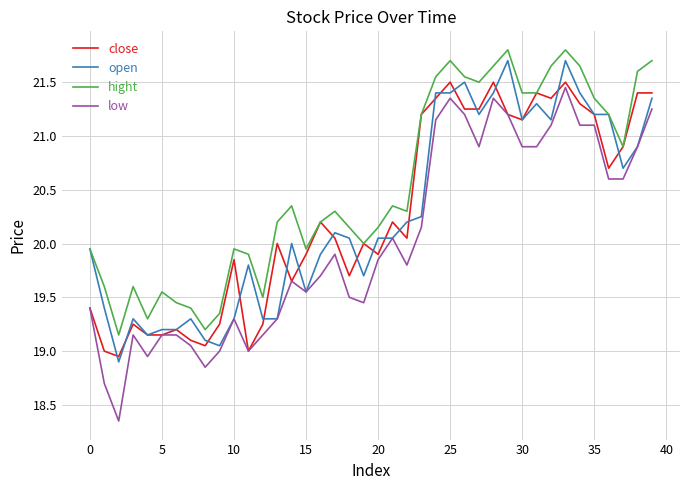

Which series has the largest total across all categories?

hight